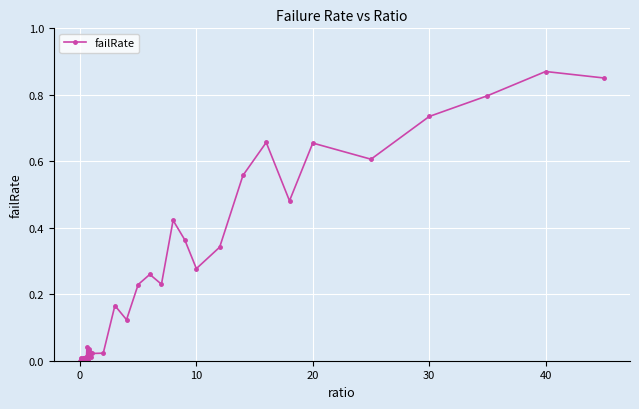

What is the sum of all values?

8.9